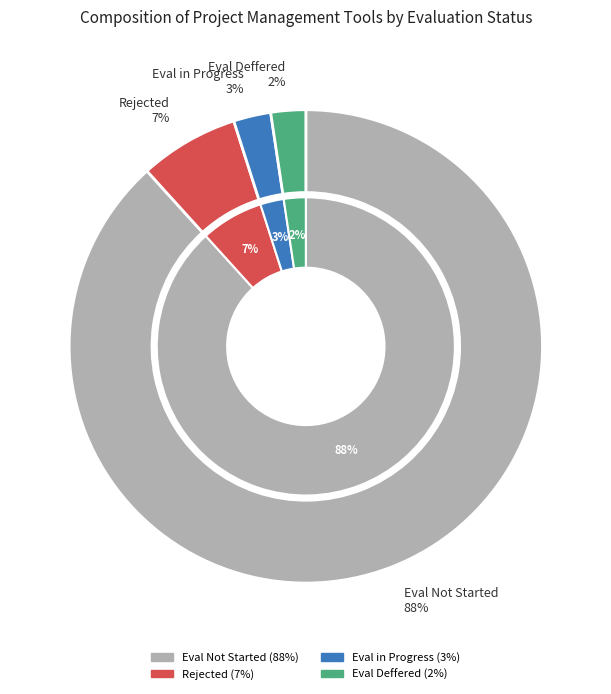

True or false: Eval Not Started accounts for 97% of the total.

False